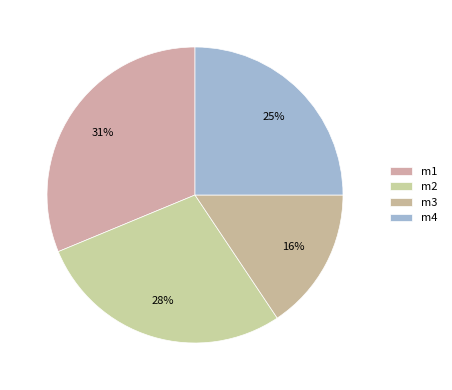

To the nearest percent, what is the combined percentage of m1 and m4?

56%